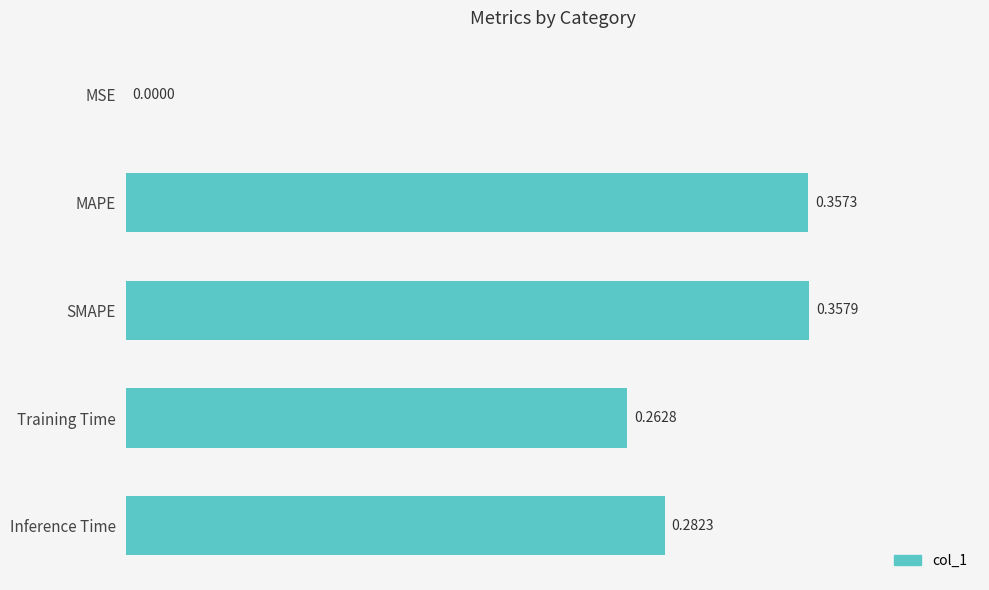

What is the sum of all values?

1.3